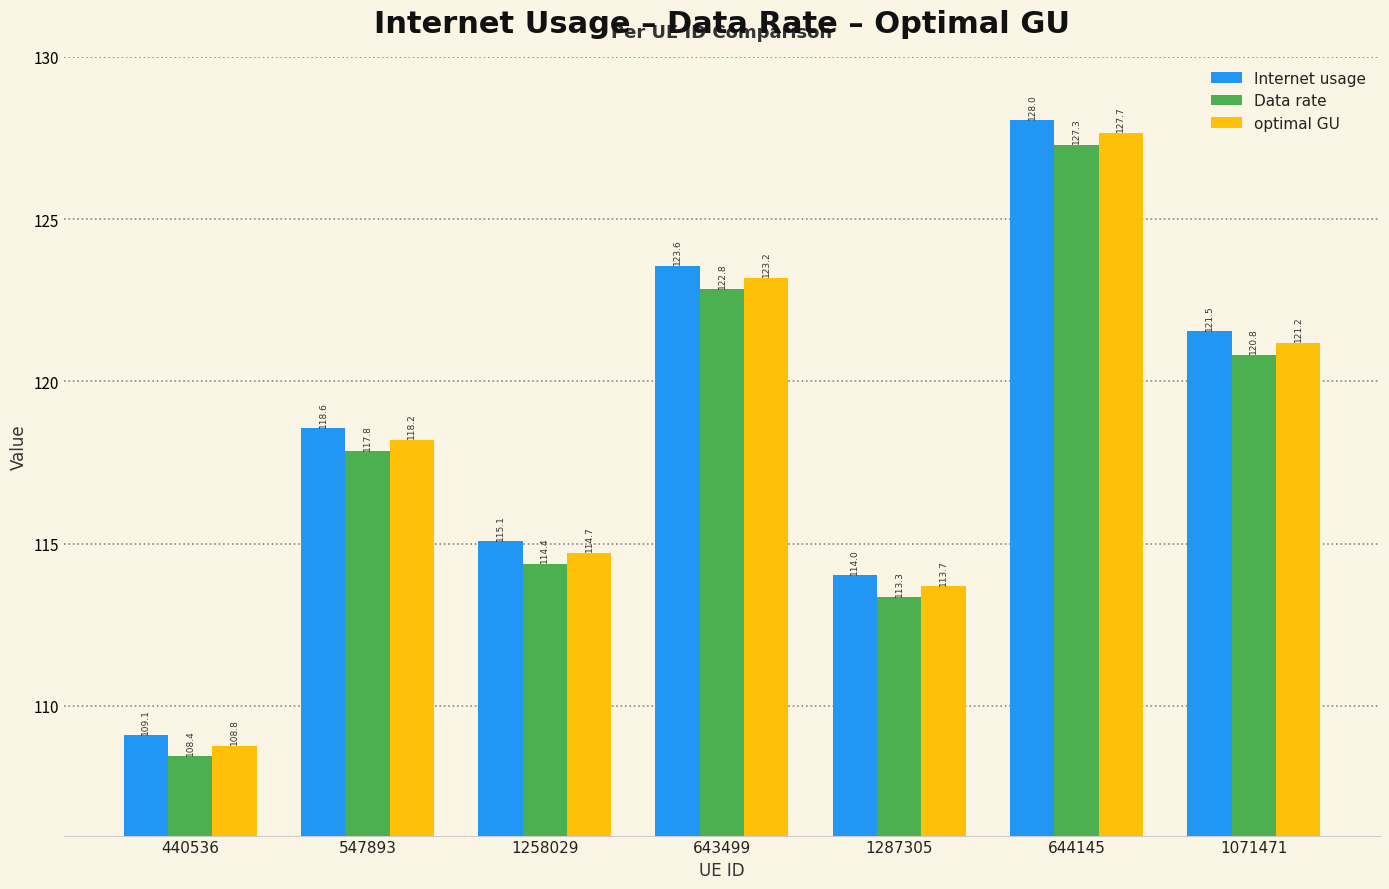

At which category is the sum across all series the highest?

644145